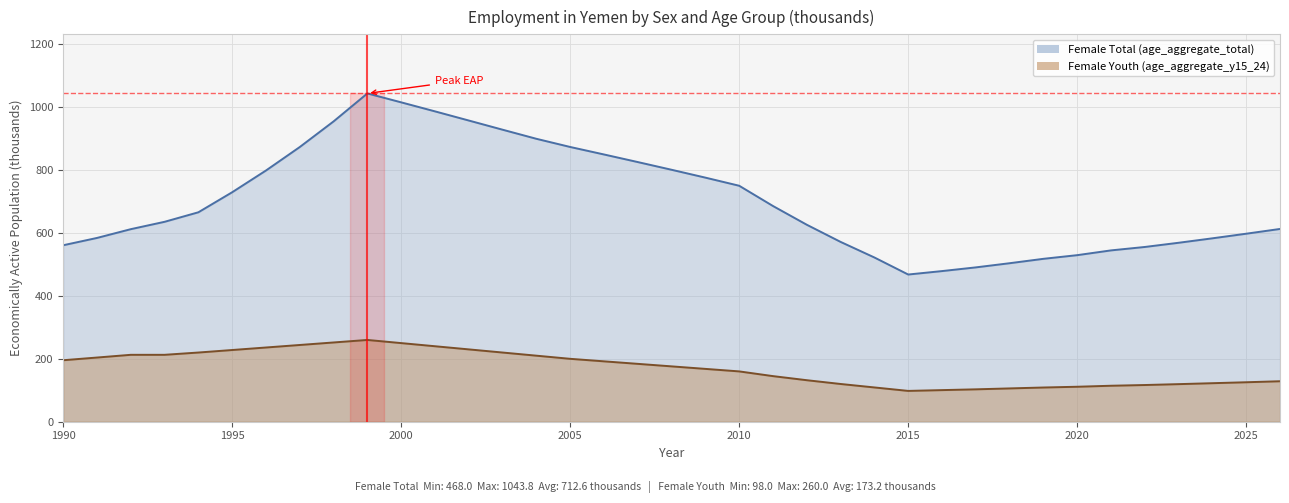

Where does the Female Youth (age_aggregate_y15_24) series first go above 176?

1990